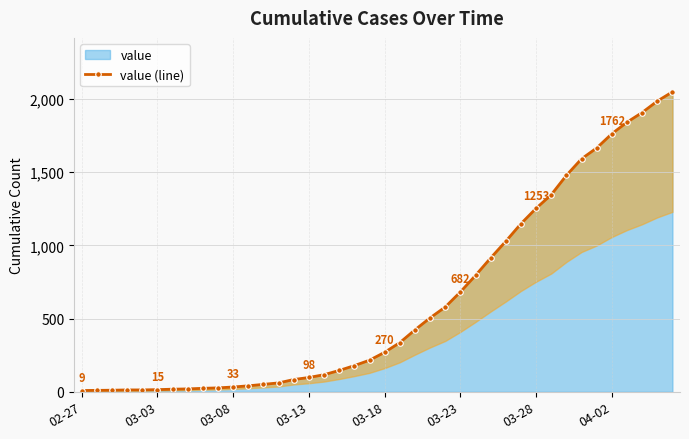

The value at 03-23 is 682. True or false?

True